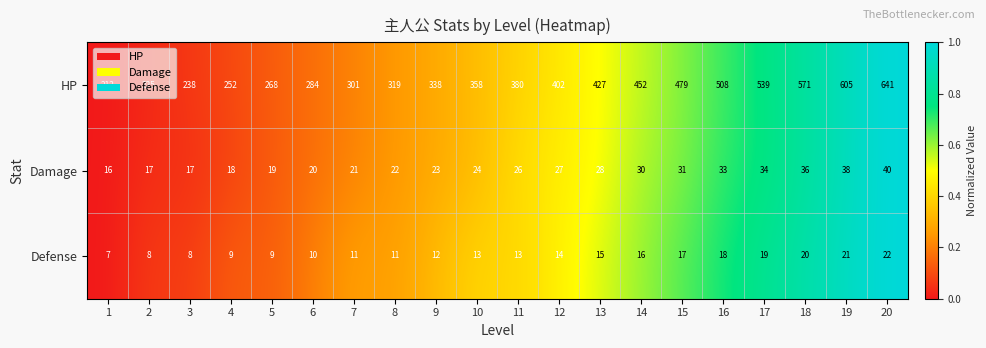

True or false: HP has a value of 393 at 6.

False